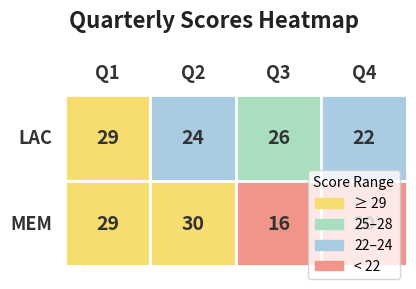

At which label is MEM closest to 23?

Q4